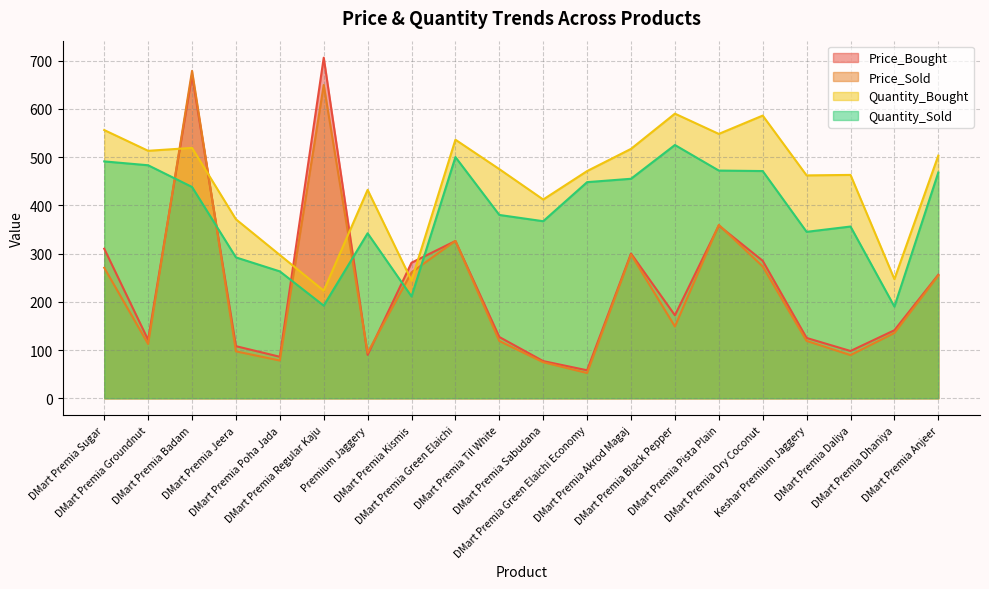

Which series changed the most between DMart Premia Kismis and DMart Premia Sabudana?

Price_Bought